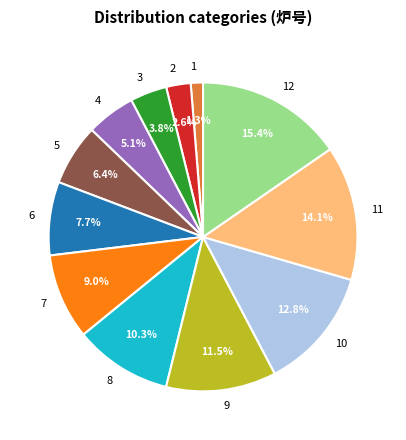

The 11 slice represents 14% of the pie. True or false?

True